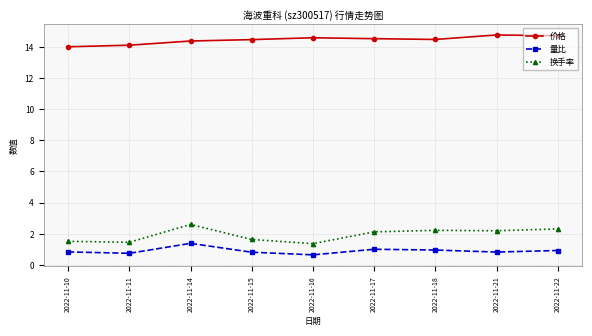

At which category does 换手率 reach its first local peak?

2022-11-14